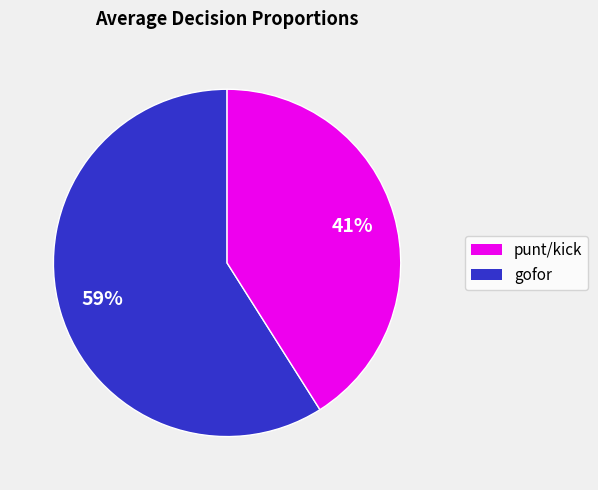

Is there any slice that represents more than half of the pie?

Yes